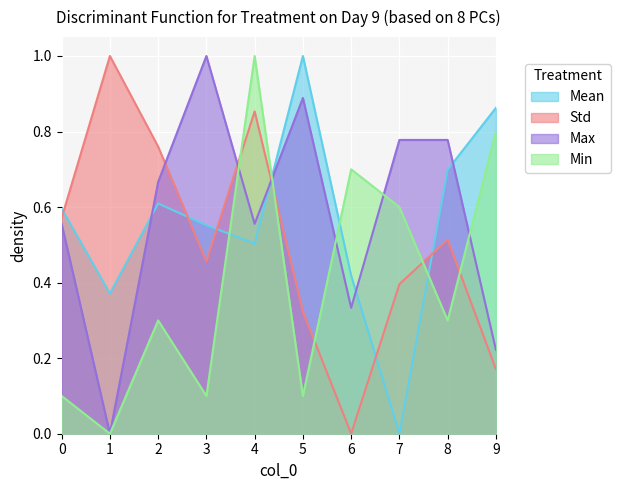

Does the chart display data point markers on the line(s)?

No